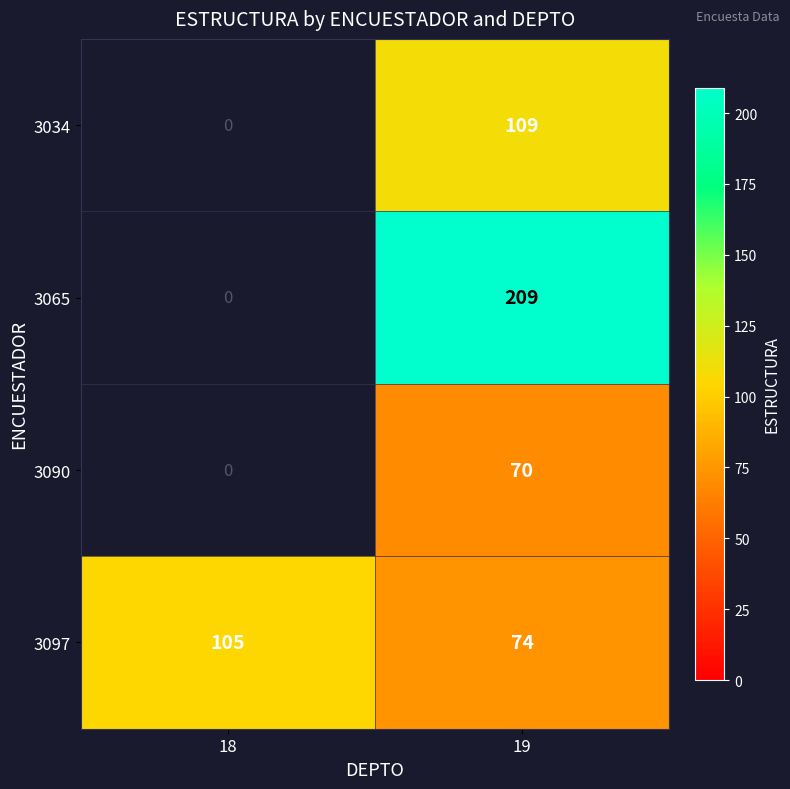

What is the total value across all series at 19?

462